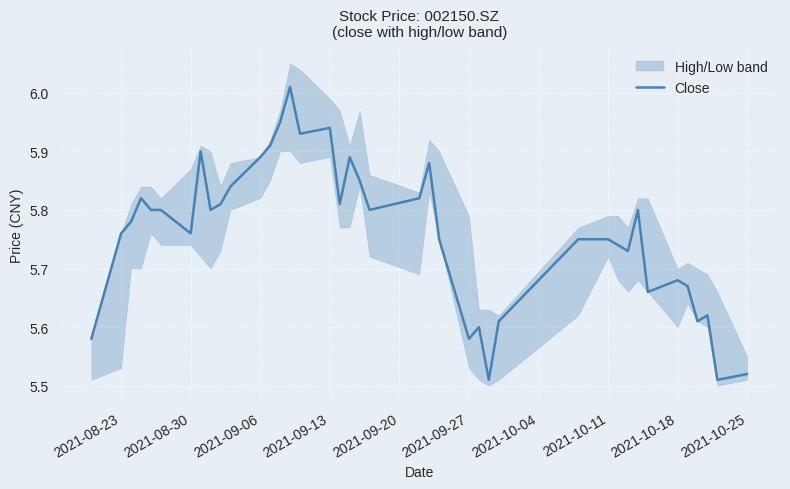

True or false: the data has more than 2 interior local peaks.

True